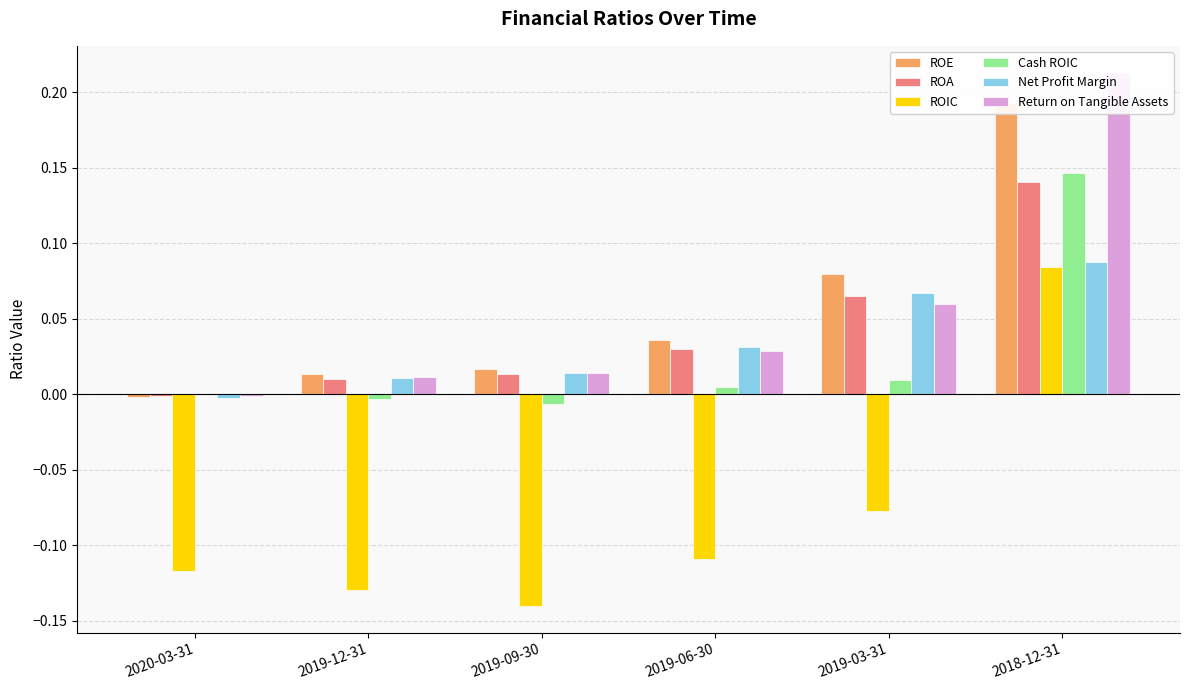

Is it true that ROA equals 0.1 at 2019-03-31?

False